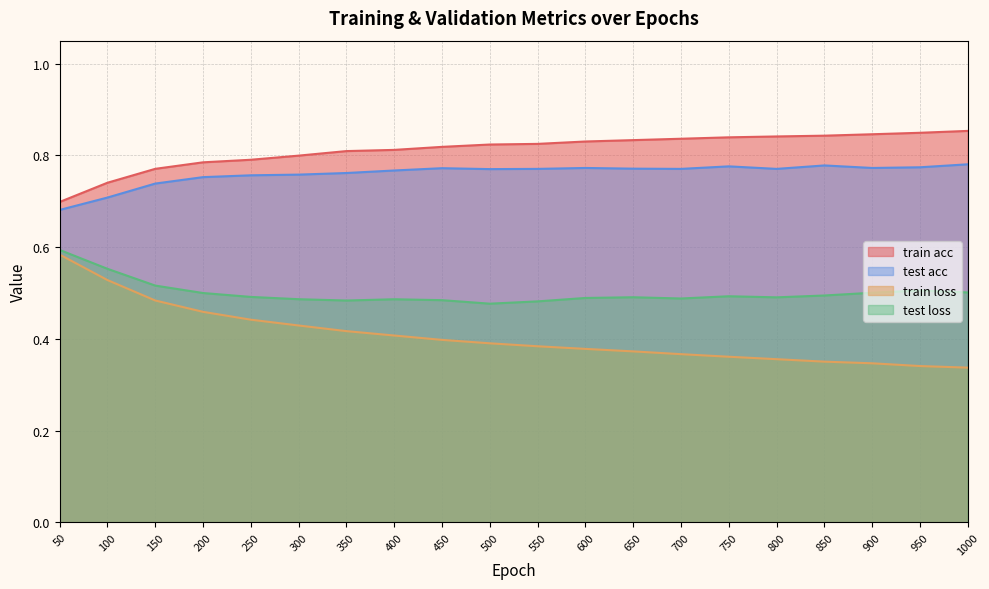

What is the value of the test loss point at the 1st from the left?

0.6